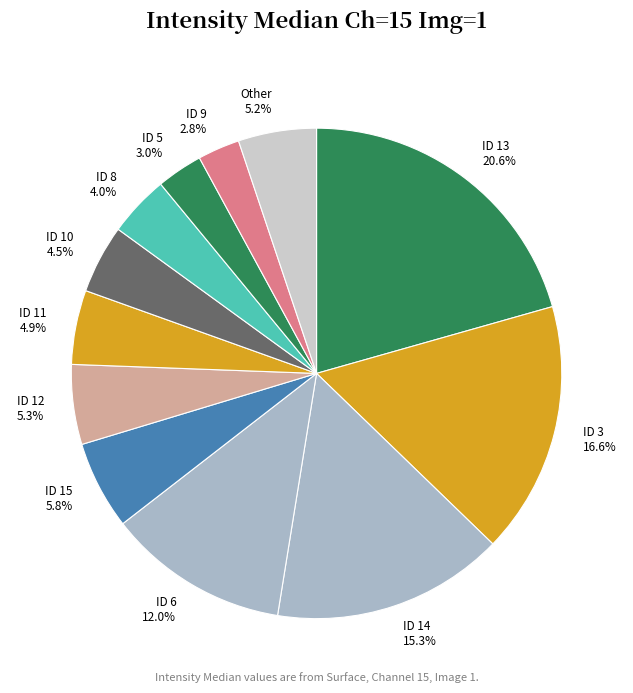

To the nearest percent, what is the average slice percentage?

8%